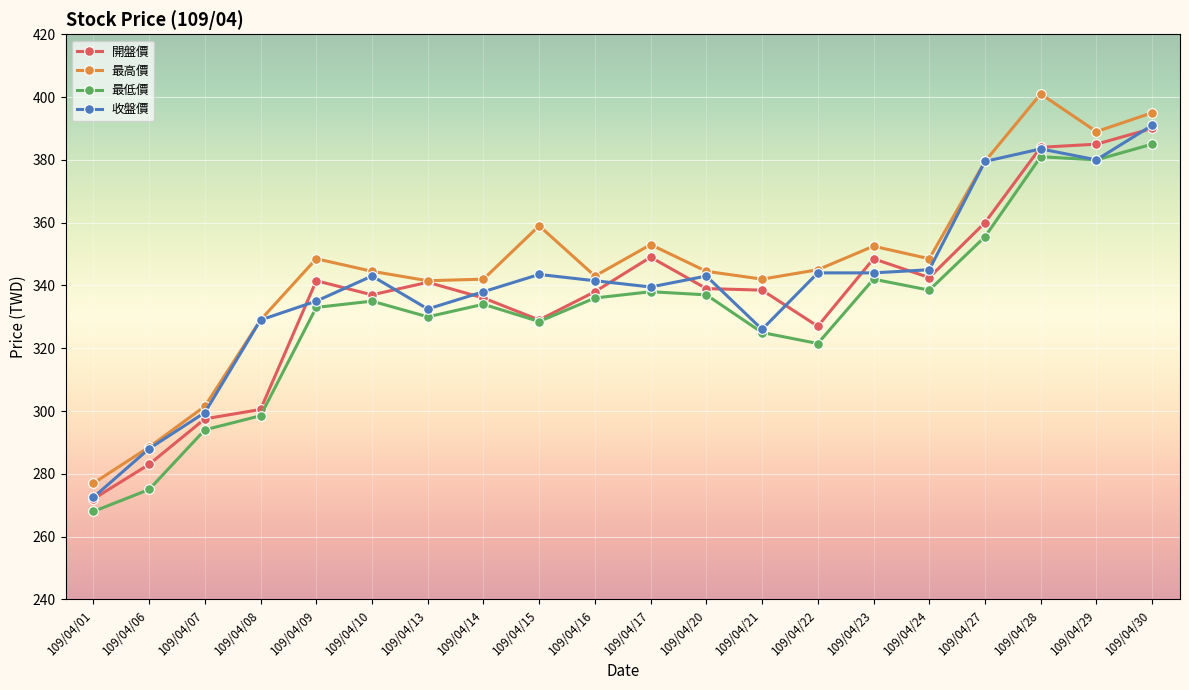

True or false: 最低價 and 最高價 cross at least once.

False